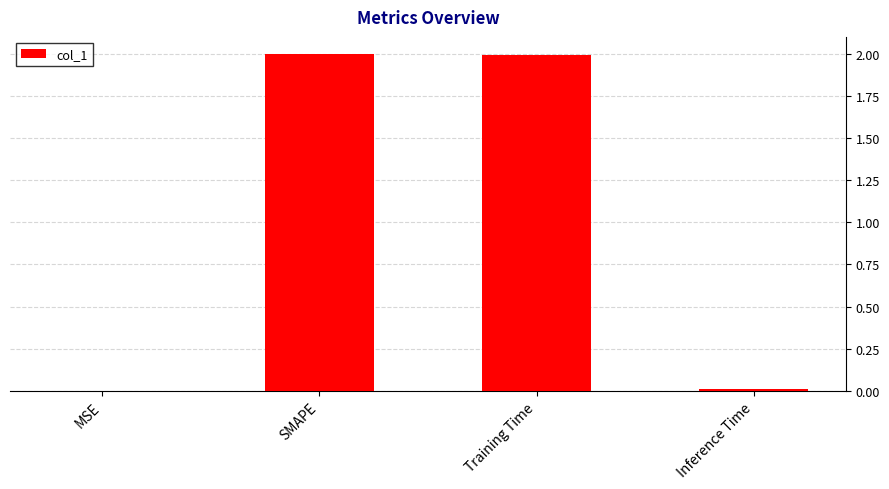

What is the sum of all values?

4.0